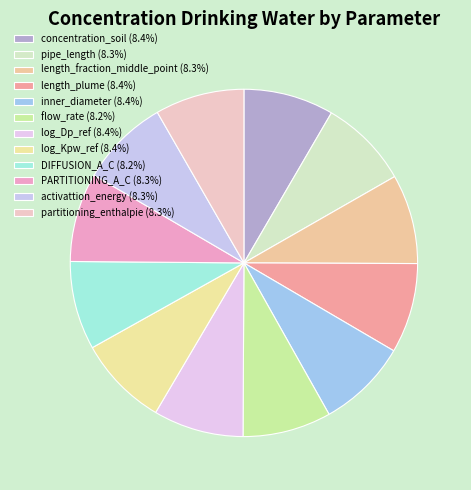

Count the number of slices in the pie.

12